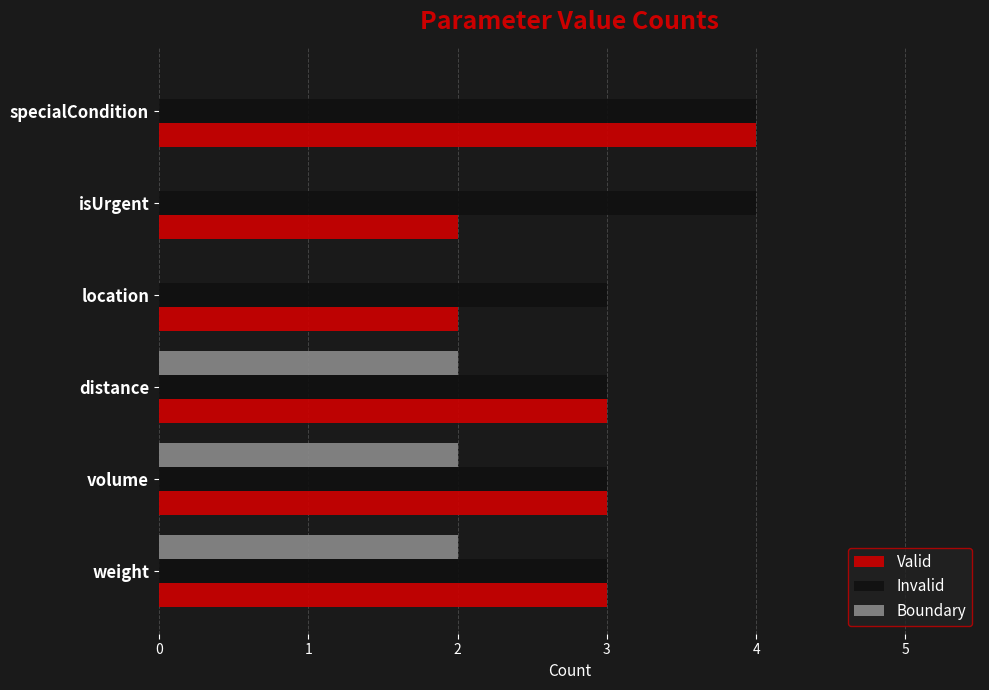

Which series has the largest total across all categories?

Invalid